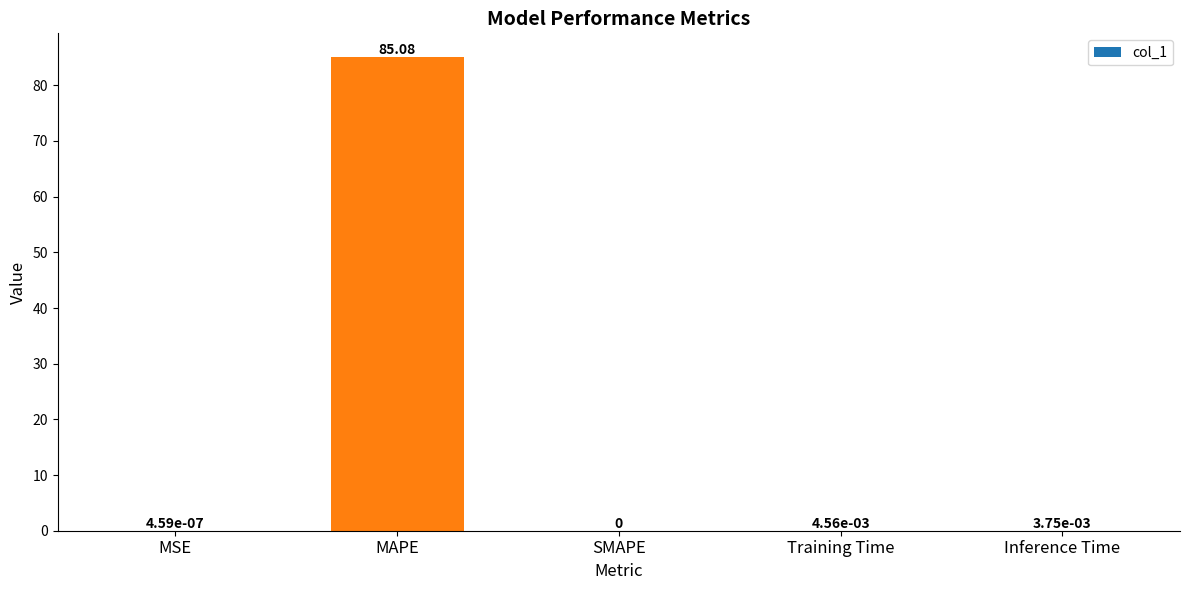

What is the sum of all values?

85.1